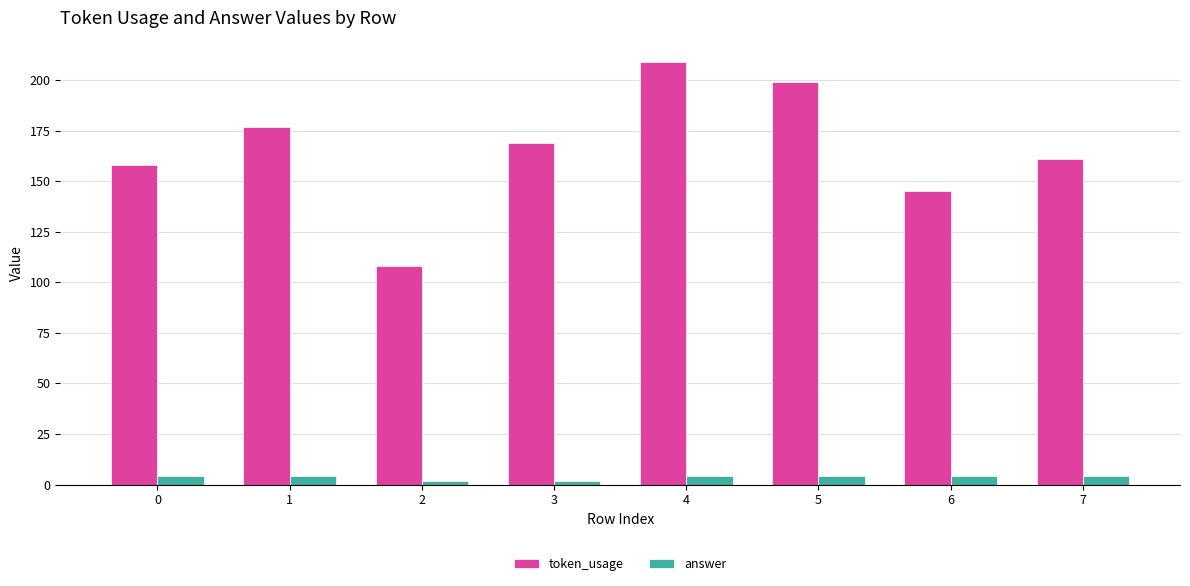

What are all the series names shown in the legend?

token_usage, answer